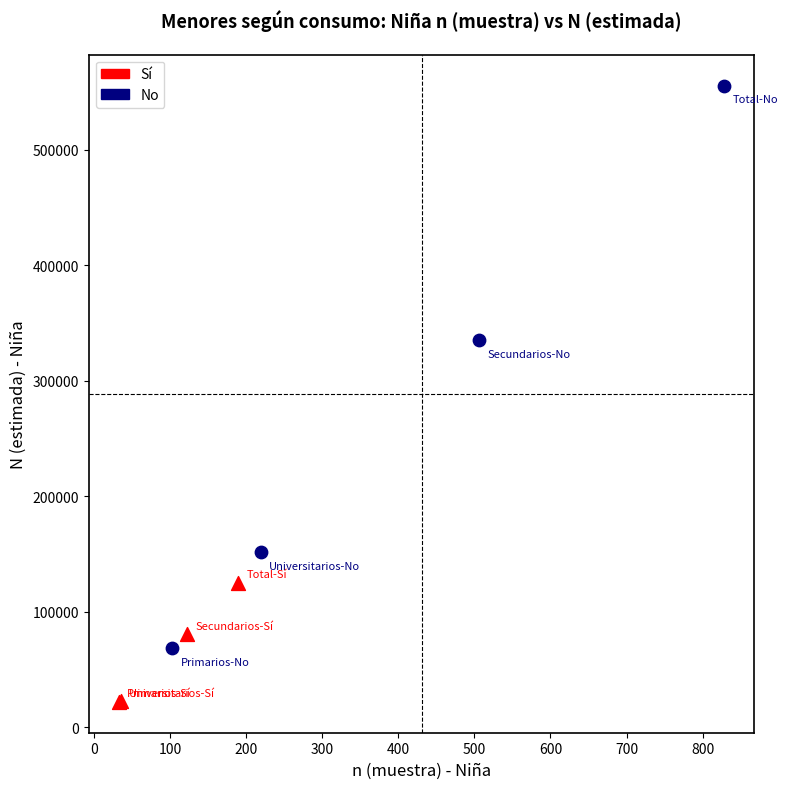

Which series reaches the maximum Y coordinate?

No